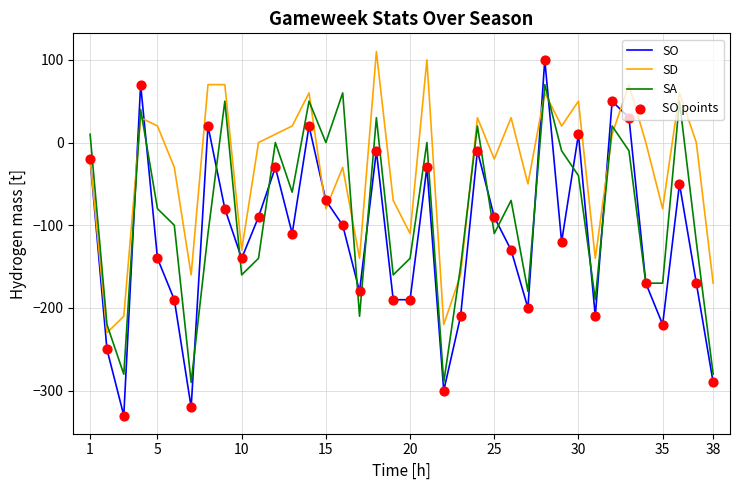

Which series has the largest range (max minus min)?

SO